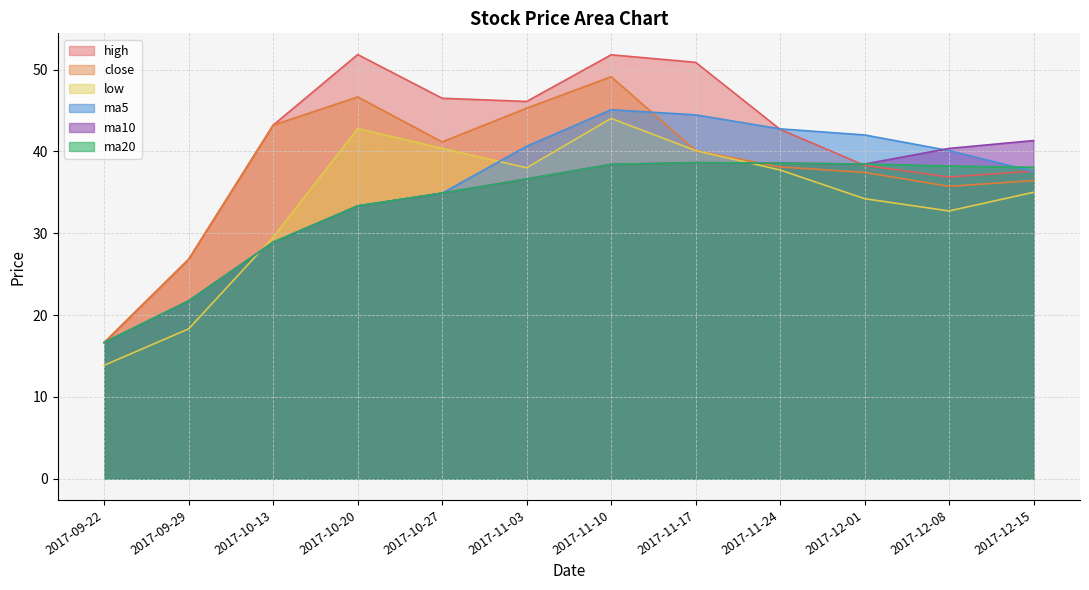

Reading right to left, extract all data points from this chart.

high: 37.6	36.9	38.3	42.7	50.9	51.8	46.1	46.5	51.8	43.2	26.8	16.6
close: 36.4	35.7	37.4	38.1	40.1	49.1	45.3	41.2	46.6	43.2	26.8	16.6
low: 35.0	32.7	34.2	37.7	40.1	44.0	38.0	40.4	42.8	29.5	18.3	13.9
ma5: 37.6	40.1	42.0	42.8	44.5	45.1	40.6	34.9	33.3	28.9	21.7	16.6
ma10: 41.3	40.4	38.5	38.6	38.6	38.4	36.6	34.9	33.3	28.9	21.7	16.6
ma20: 38.1	38.2	38.5	38.6	38.6	38.4	36.6	34.9	33.3	28.9	21.7	16.6